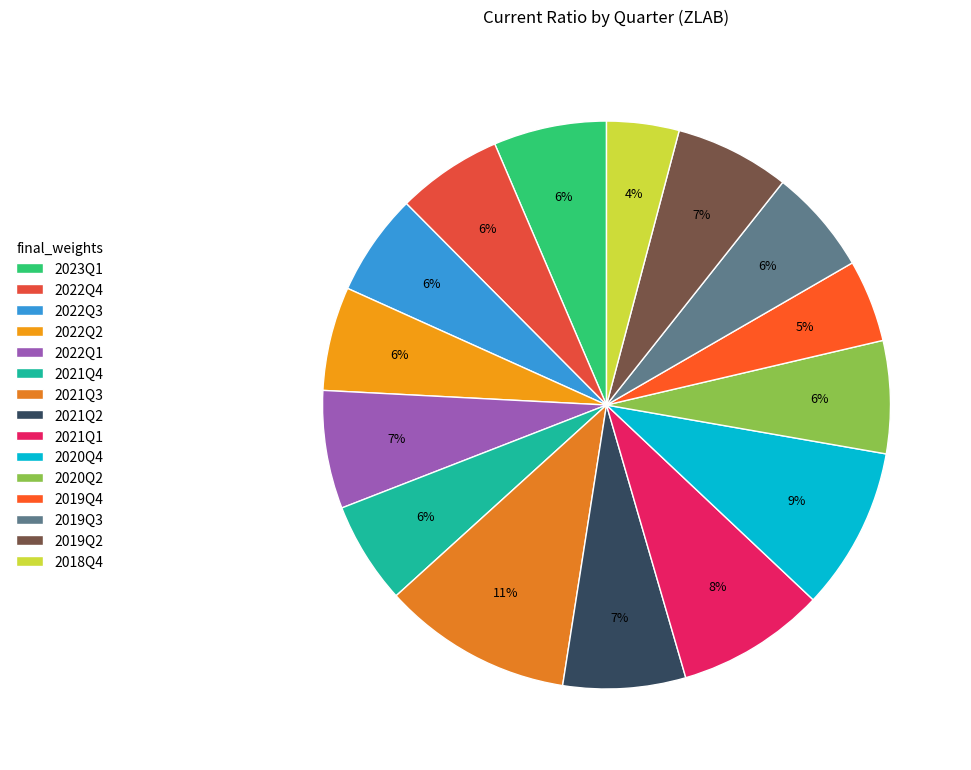

To the nearest percent, what percentage of the pie is 2021Q4?

6%